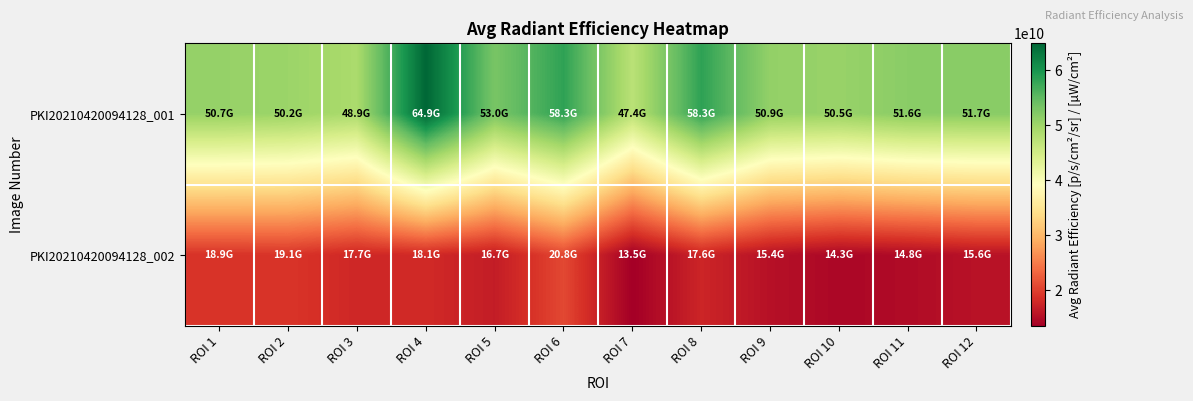

What is the spread (max minus min) of values at ROI 12?

36170000000